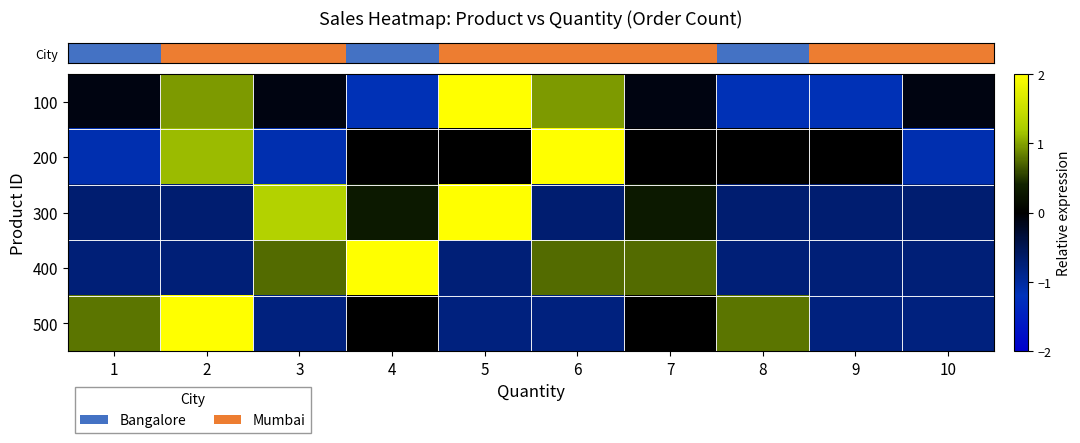

Reading right to left, extract all data points from this chart.

row_0: 10=-0.1	9=-1.2	8=-1.2	7=-0.1	6=1.0	5=2.0	4=-1.2	3=-0.1	2=1.0	1=-0.1
row_1: 10=-1.1	9=0.0	8=0.0	7=0.0	6=2.2	5=0.0	4=0.0	3=-1.1	2=1.1	1=-1.1
row_2: 10=-0.7	9=-0.7	8=-0.7	7=0.3	6=-0.7	5=2.3	4=0.3	3=1.3	2=-0.7	1=-0.7
row_3: 10=-0.7	9=-0.7	8=-0.7	7=0.7	6=0.7	5=-0.7	4=2.2	3=0.7	2=-0.7	1=-0.7
row_4: 10=-0.8	9=-0.8	8=0.8	7=0.0	6=-0.8	5=-0.8	4=0.0	3=-0.8	2=2.4	1=0.8